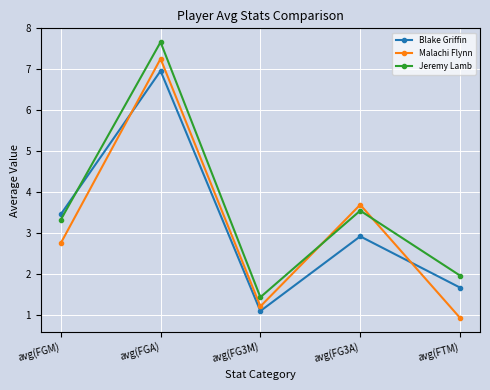

Rank the series at avg(FGM) from highest to lowest value.

Blake Griffin, Jeremy Lamb, Malachi Flynn